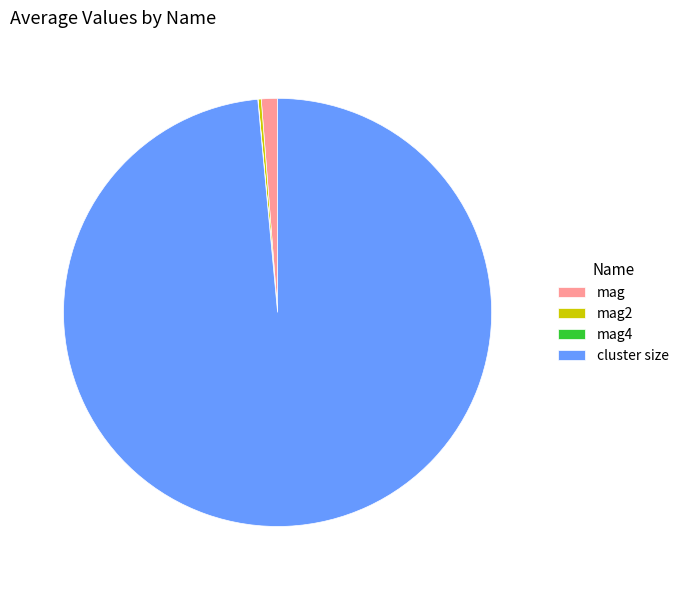

What is the majority slice?

cluster size